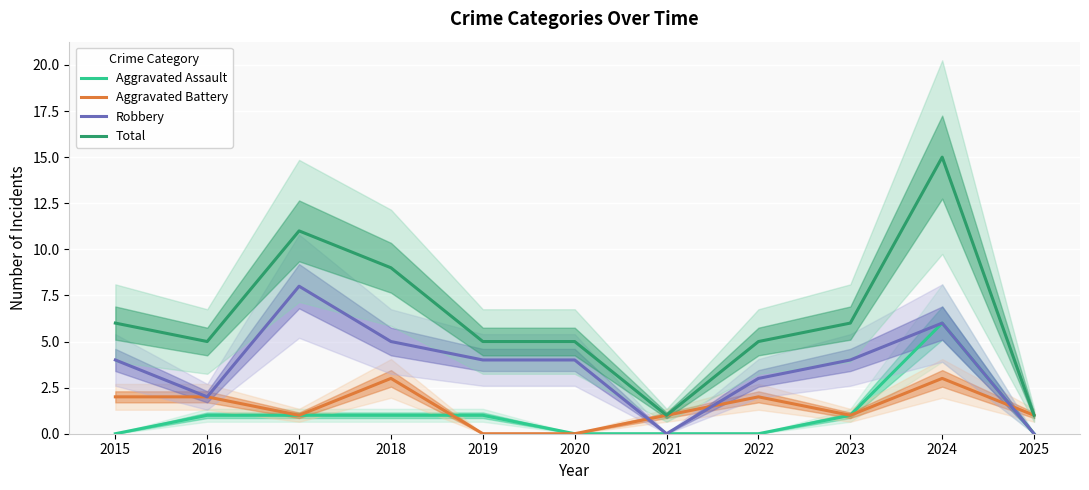

True or false: Robbery has more than 1 points higher than both neighbors.

True